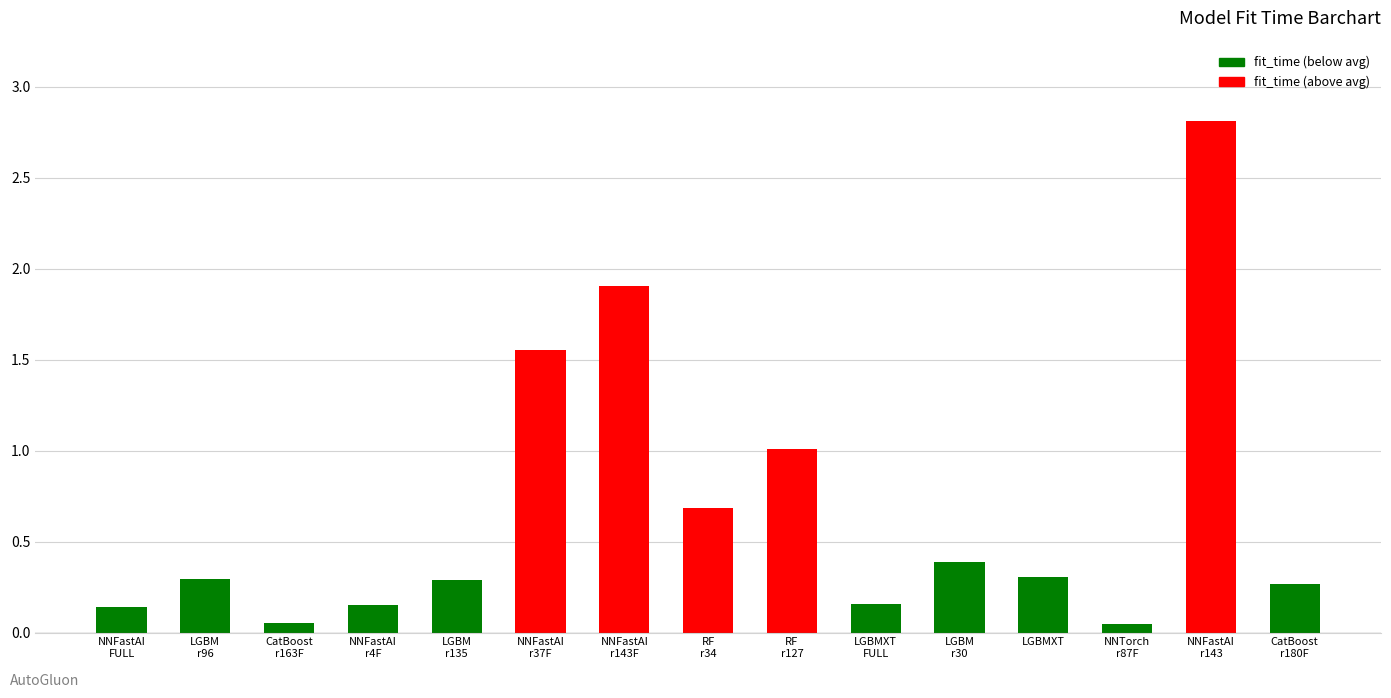

What is the change in value from LGBM
r30 to CatBoost
r180F?

-0.1